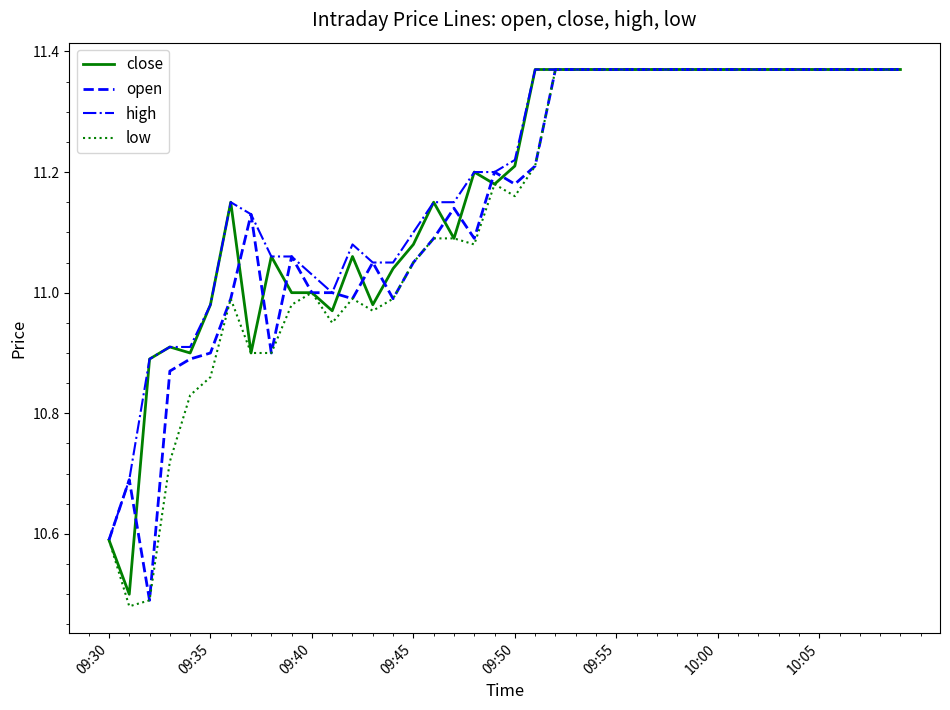

What is the difference between the second highest and second lowest values in the open series?

0.8